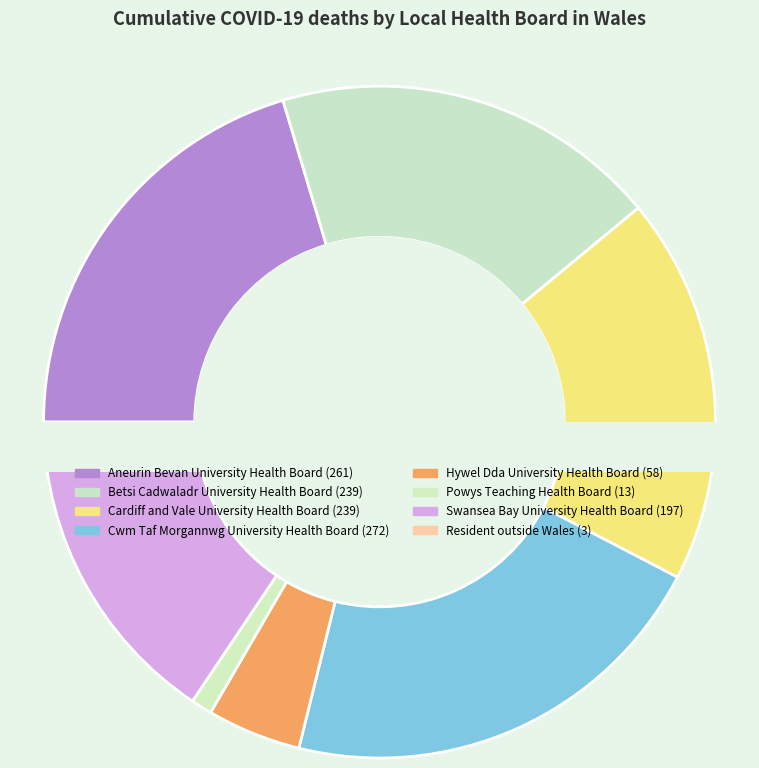

Is there any slice that represents more than half of the pie?

No